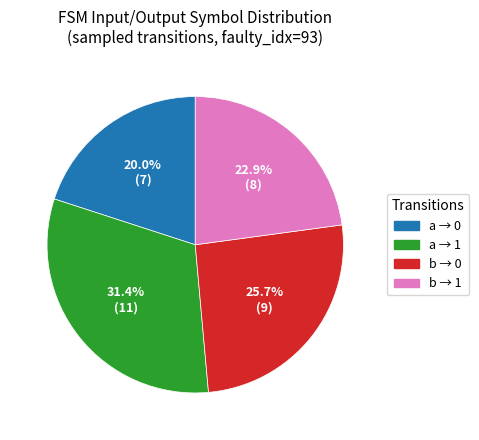

What is the ratio of the value at a → 1 to the value at a → 0?

1.6